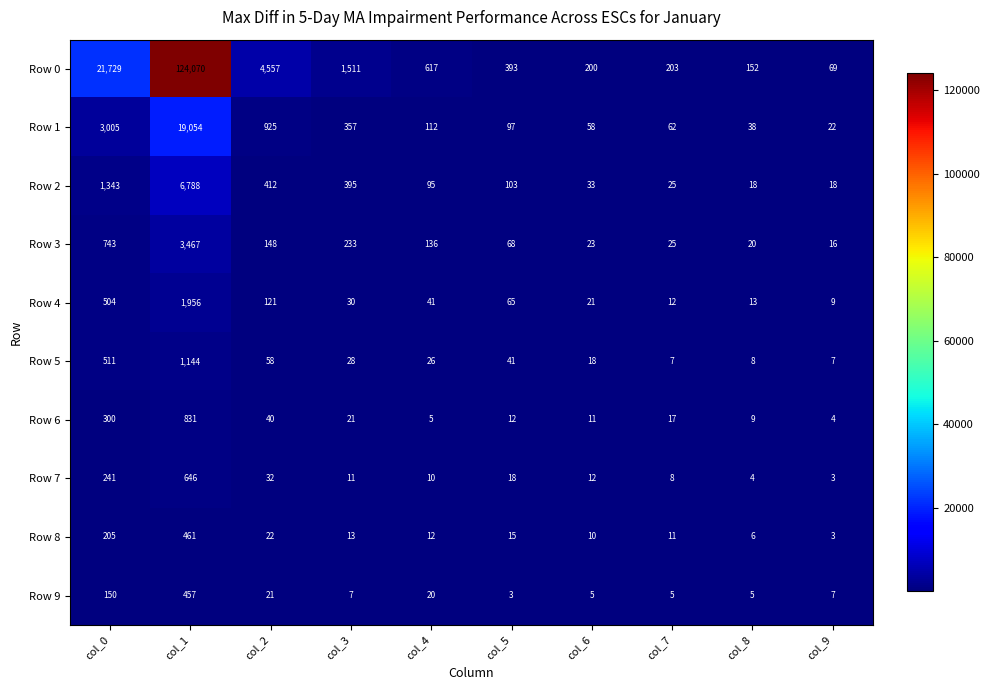

What is the average value of the Row 2 series?

923